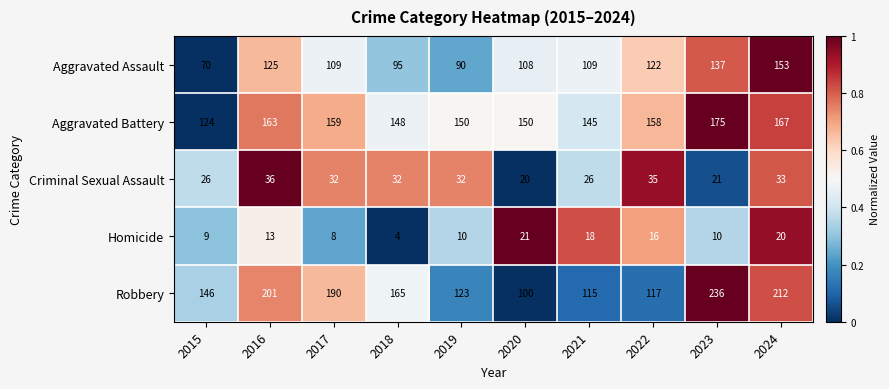

What is the difference between the maximum and minimum values in the Aggravated Battery series?

51